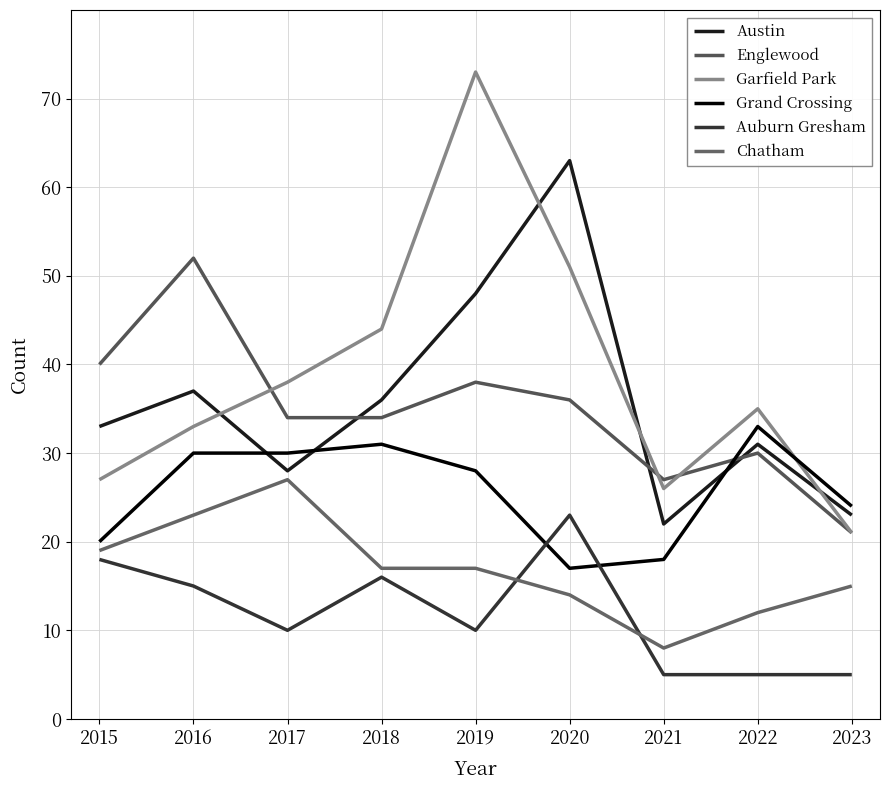

What is the smallest value displayed?

5